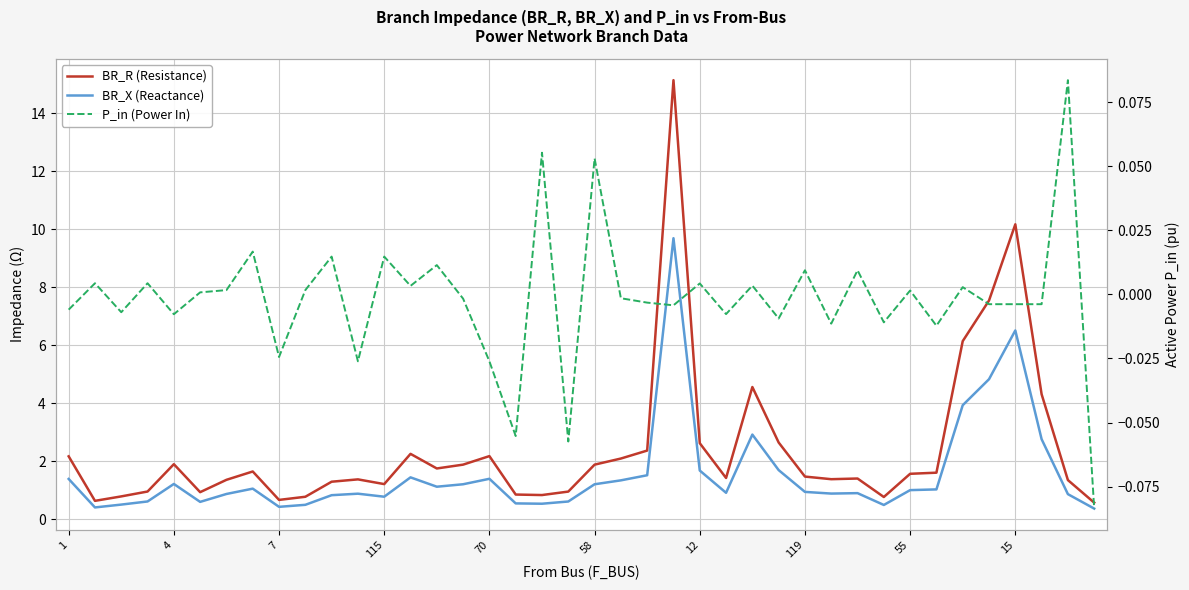

What is the highest value of the BR_X (Reactance) series?

9.7